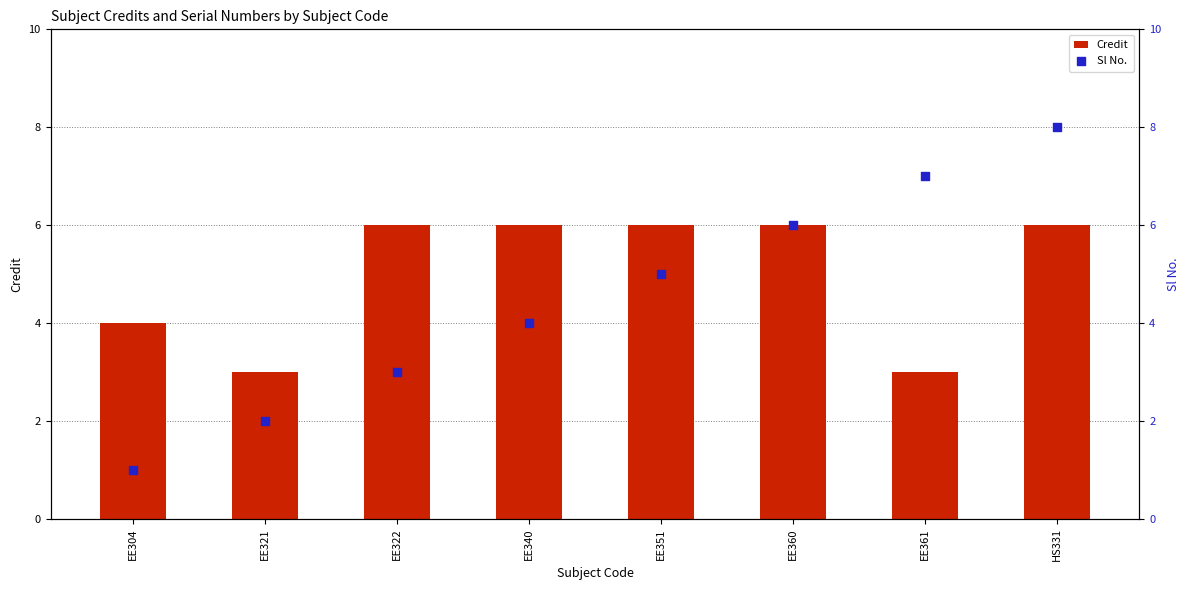

What are all the series names shown in the legend?

Credit, Sl No.